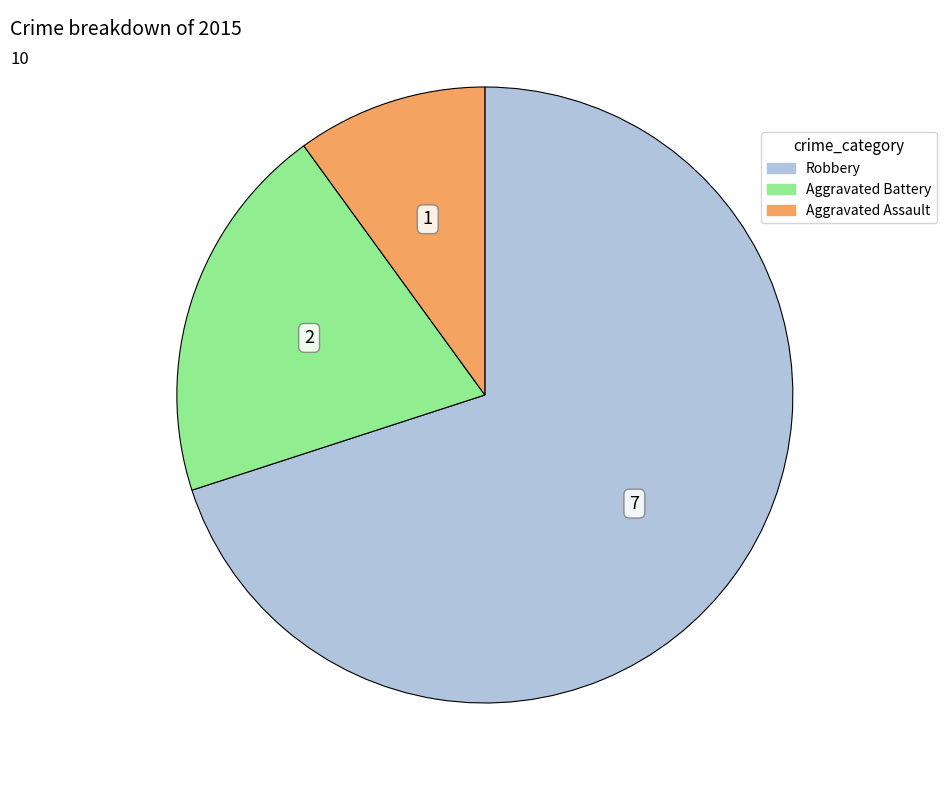

Rank the categories by value from lowest to highest.

Aggravated Assault, Aggravated Battery, Robbery